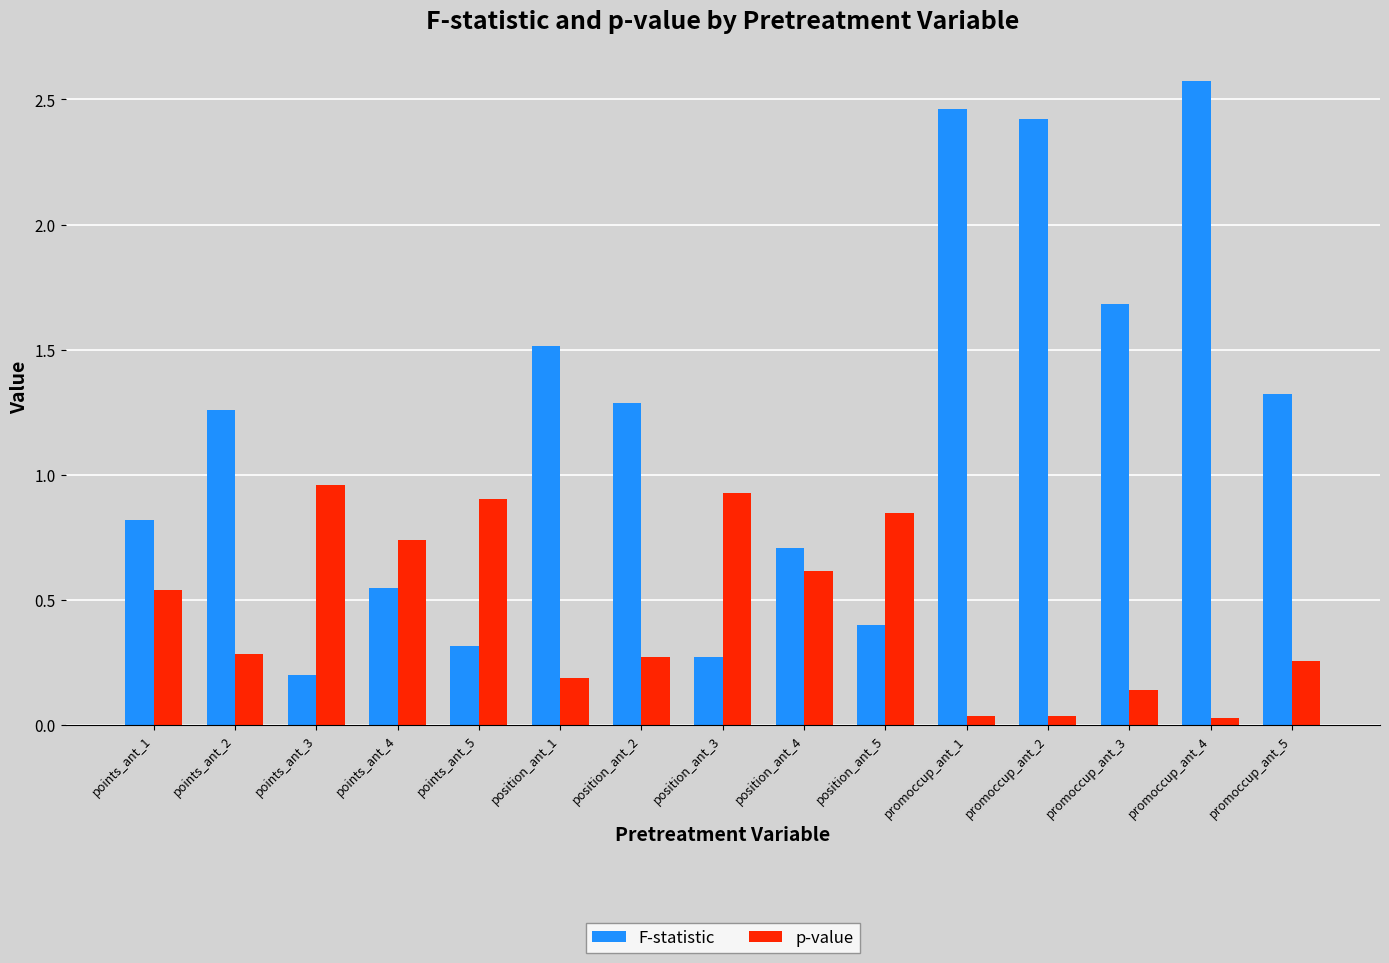

Rank the series at points_ant_5 from highest to lowest value.

p-value, F-statistic